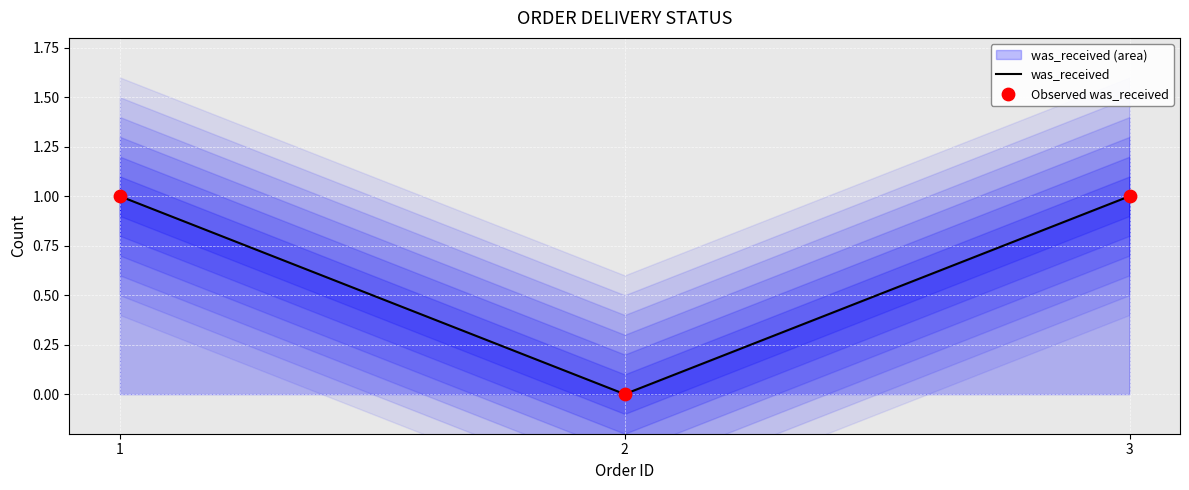

What is the total value across all series at 1?

2